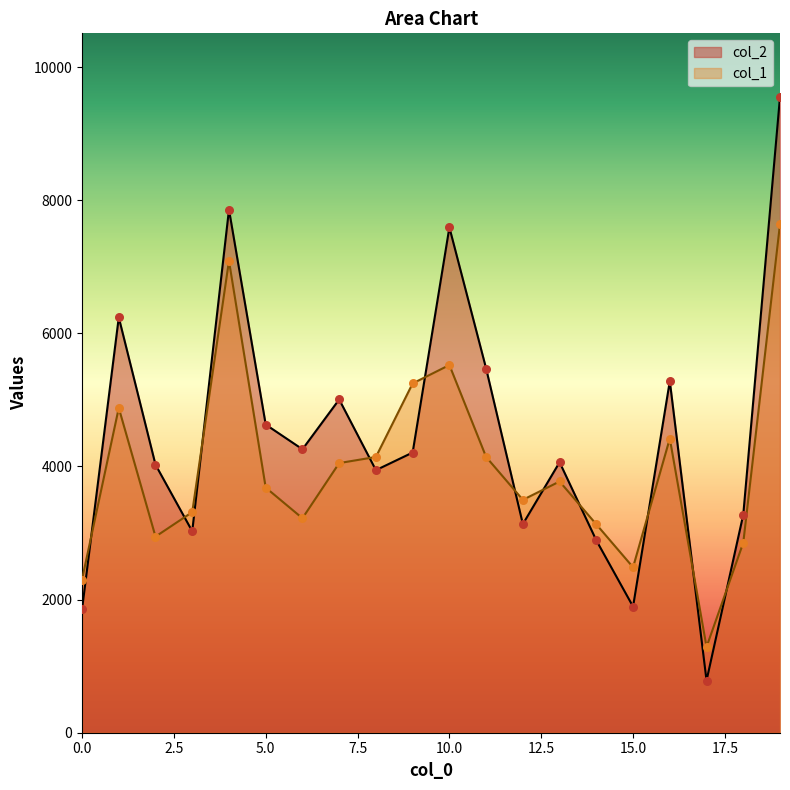

What are all the series names shown in the legend?

col_2, col_1